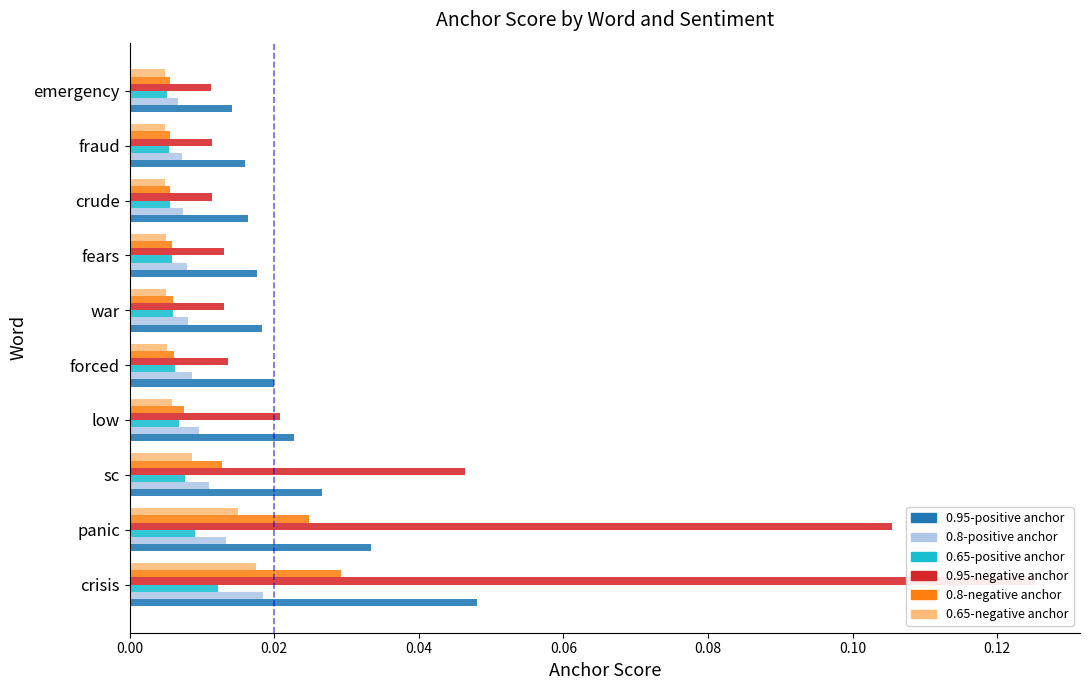

The value of 0.65-negative anchor at war is 0.0. True or false?

False